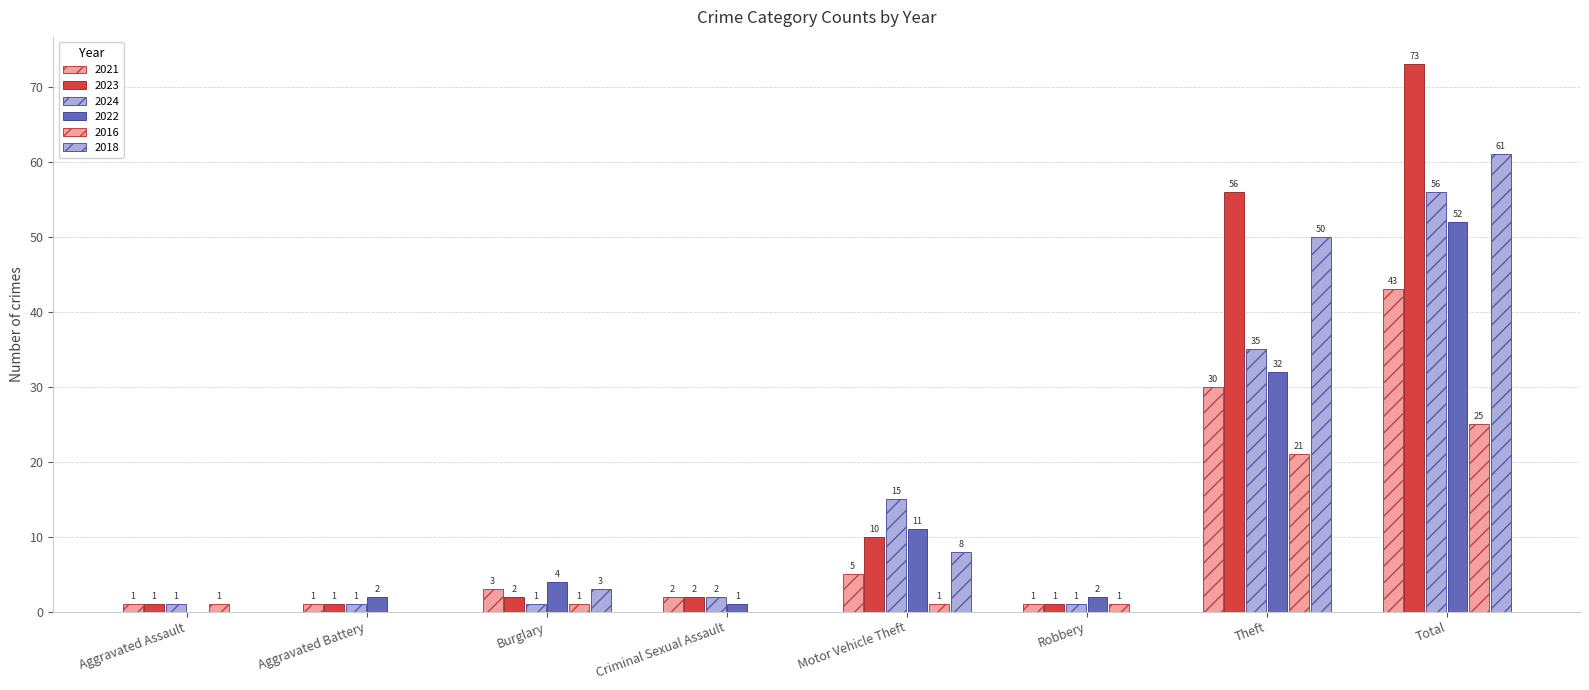

What position from the right is Burglary?

6